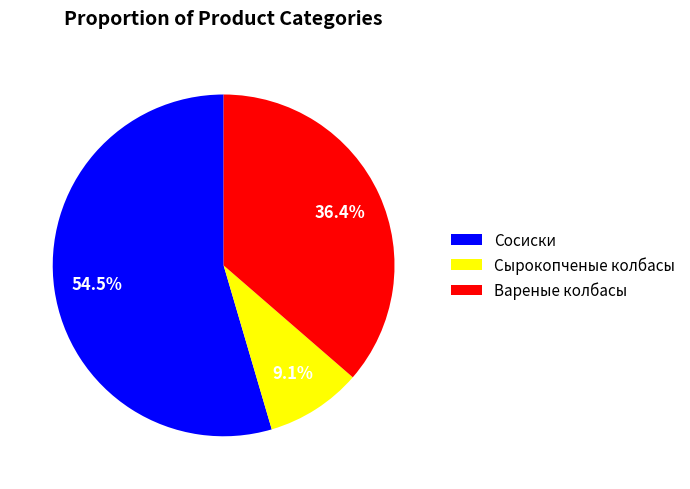

How many segments does this pie chart have?

3